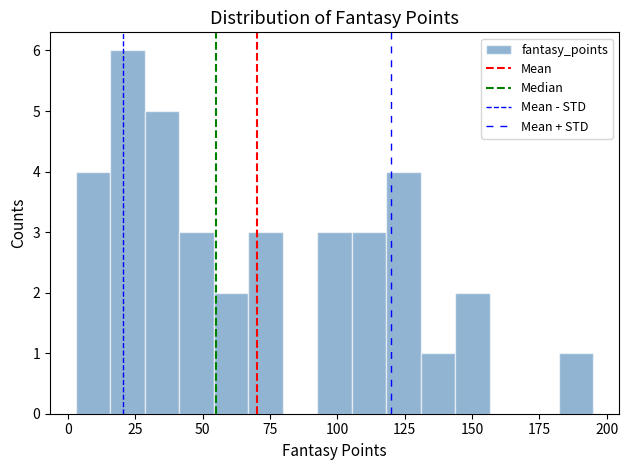

Read against the x-axis, roughly where is the centre of the tallest bar?

20